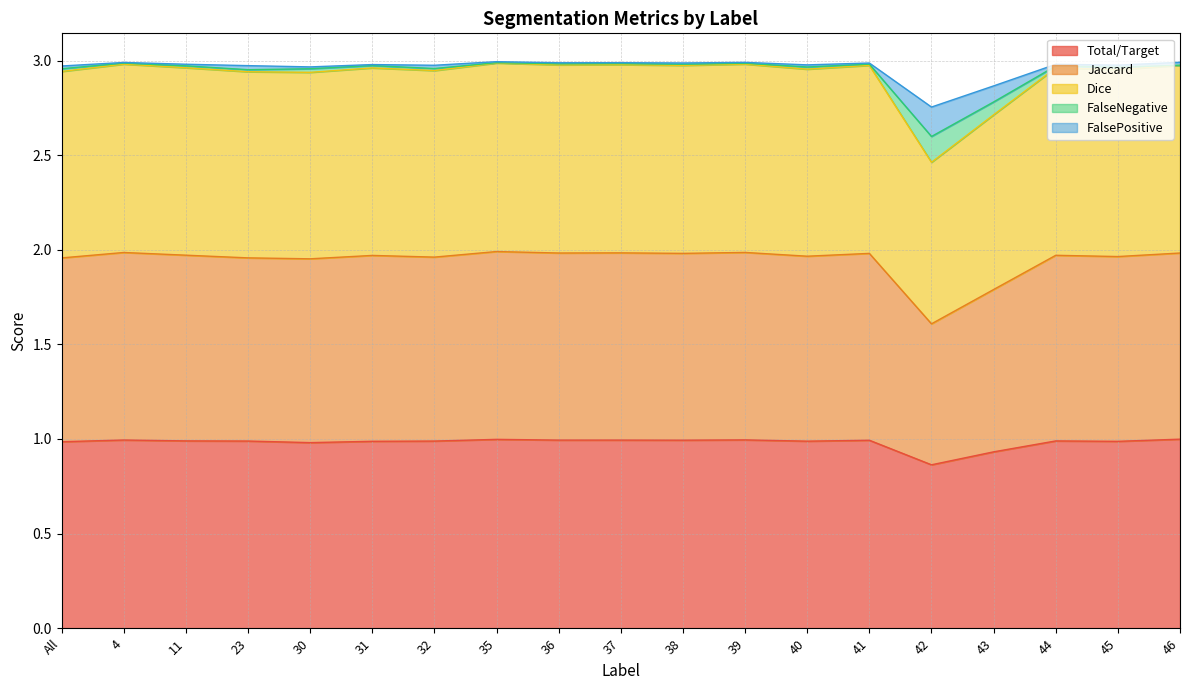

True or false: FalseNegative and Total/Target cross at least once.

False